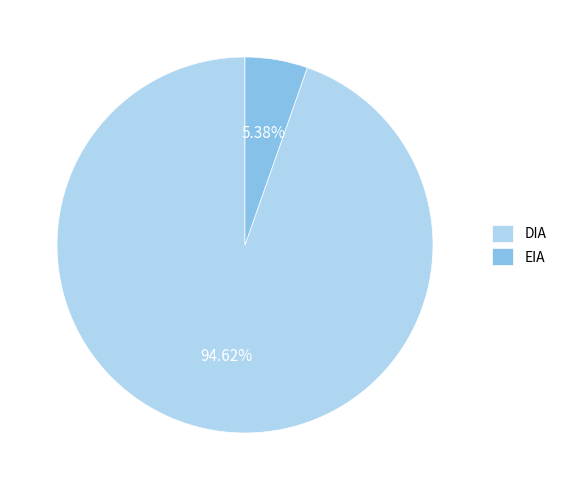

To the nearest percent, what percentage of the pie is DIA?

95%